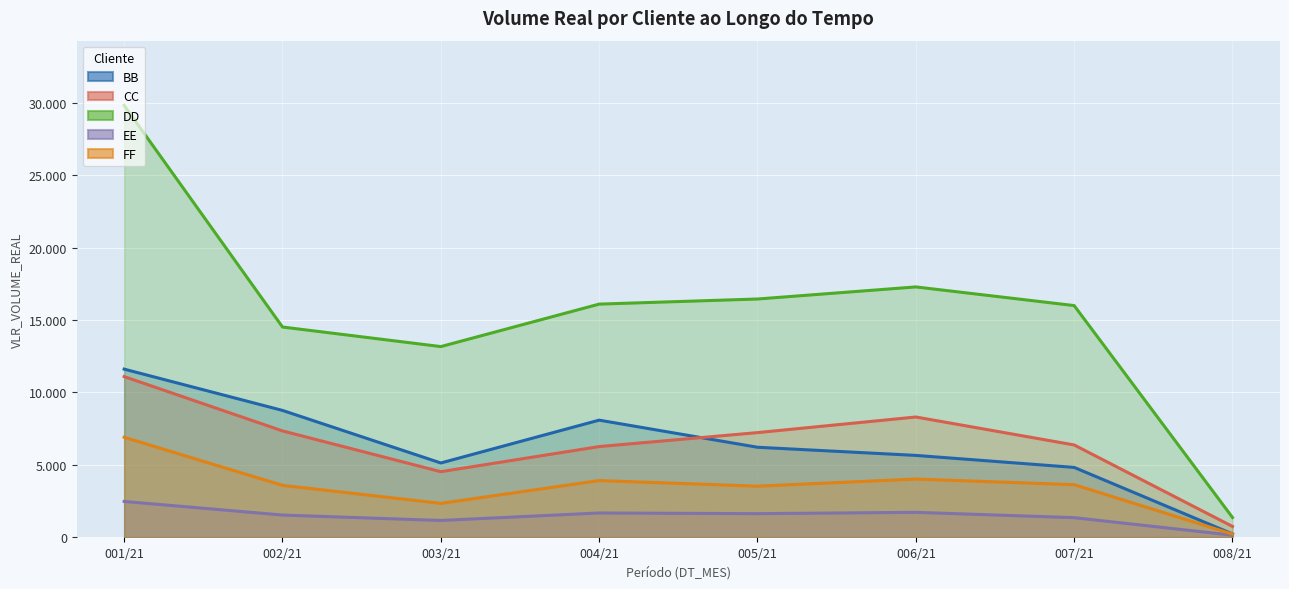

True or false: FF (line) and EE (line) intersect in this chart.

False